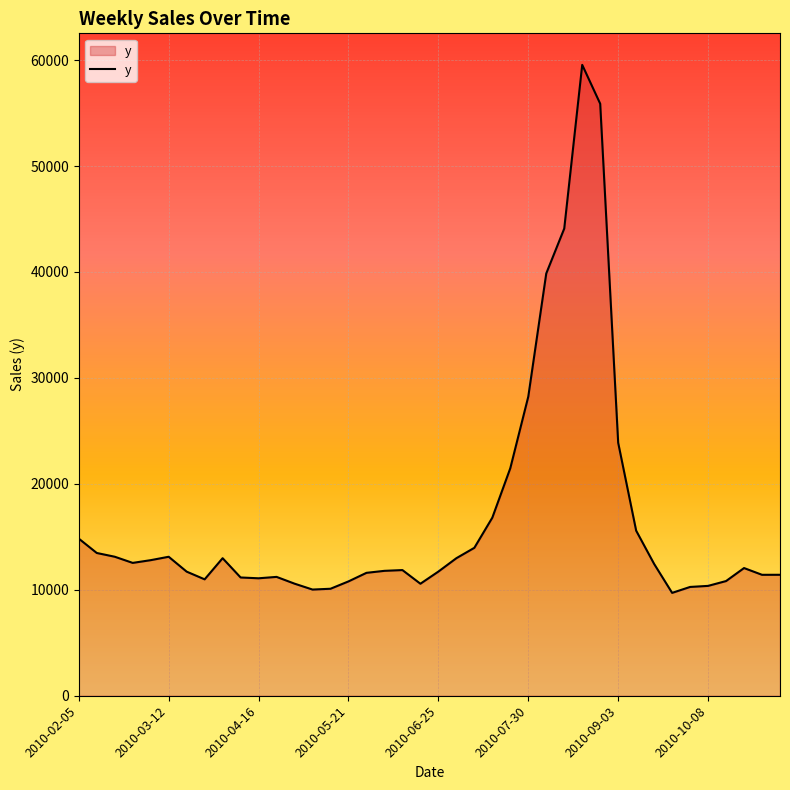

What is the maximum value shown in the chart?

59544.6